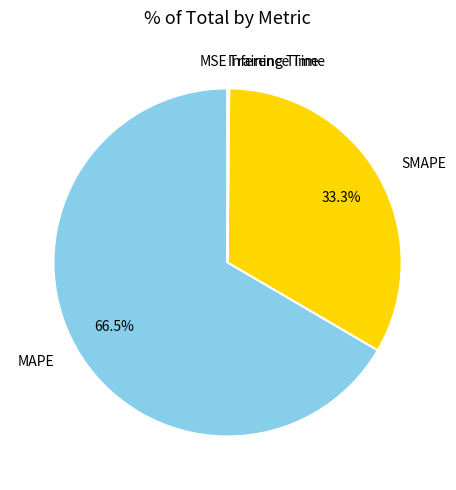

Is there any slice that represents more than half of the pie?

Yes